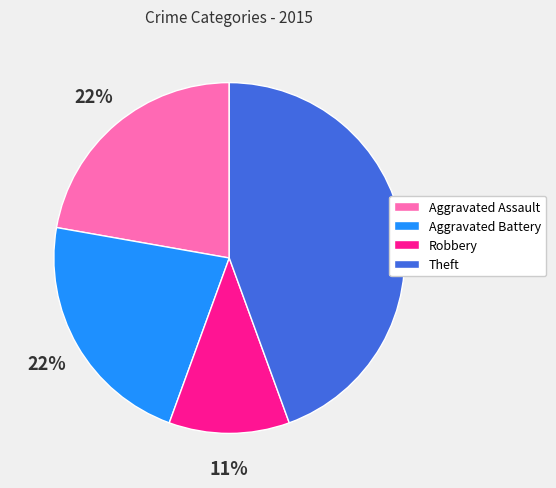

Is there any slice that represents more than half of the pie?

No